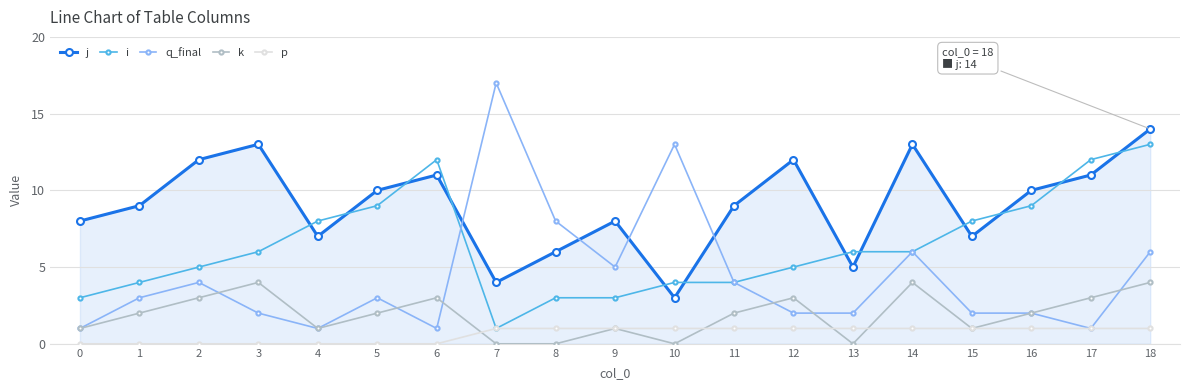

How many lines are shown in the chart?

5